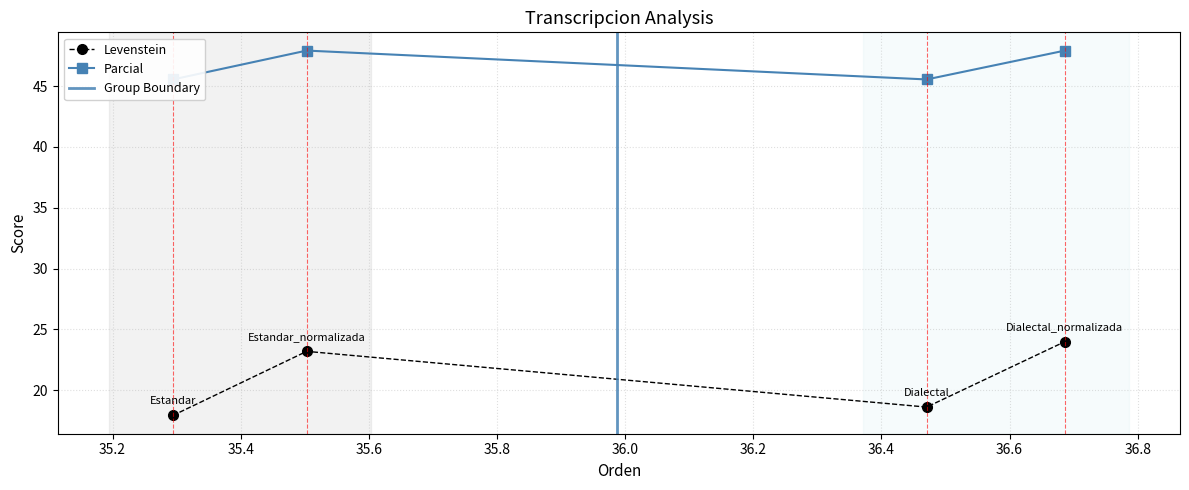

Reading right to left, list all the values displayed in this chart.

Levenstein: Dialectal_normalizada=24.0	Dialectal=18.6	Estandar_normalizada=23.2	Estandar=17.9
Parcial: Dialectal_normalizada=47.9	Dialectal=45.5	Estandar_normalizada=47.9	Estandar=45.5